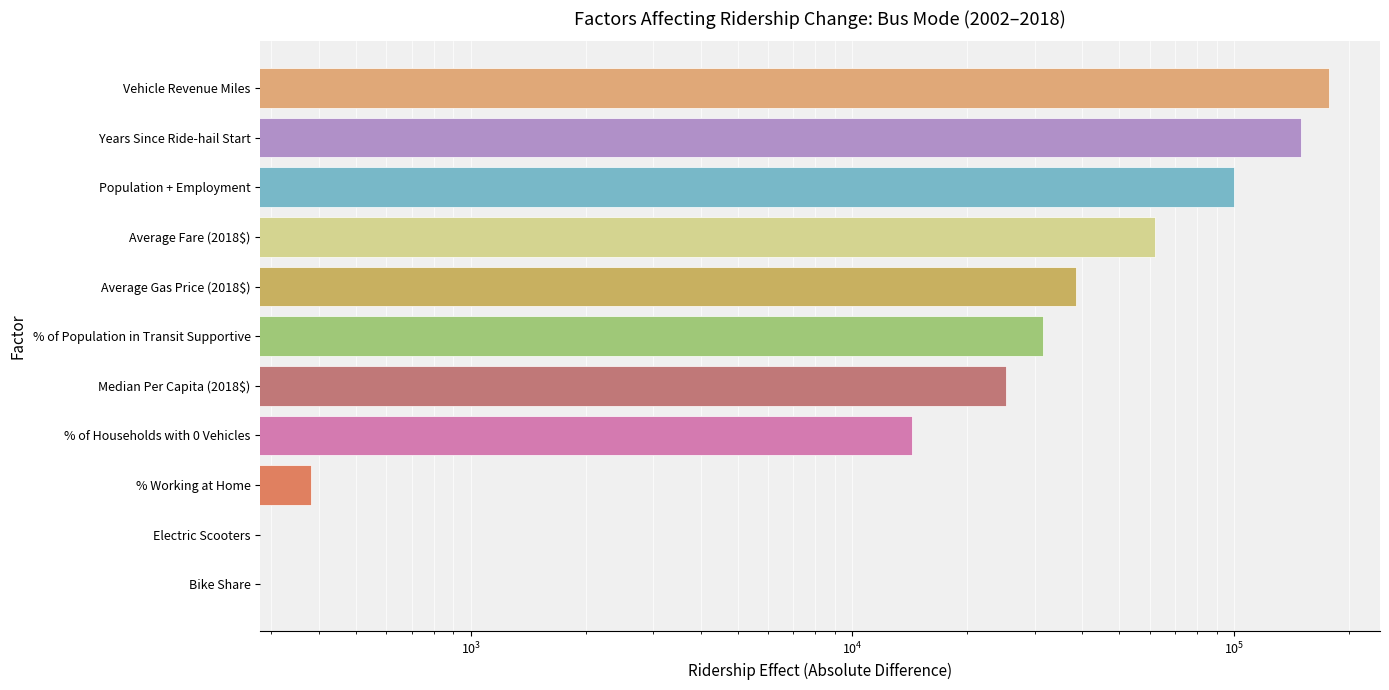

Reading right to left, list all the values displayed in this chart.

177138.2	149918.7	100107.5	62012.5	38481.2	31538.8	25229.0	14286.6	382.1	0.0	0.0